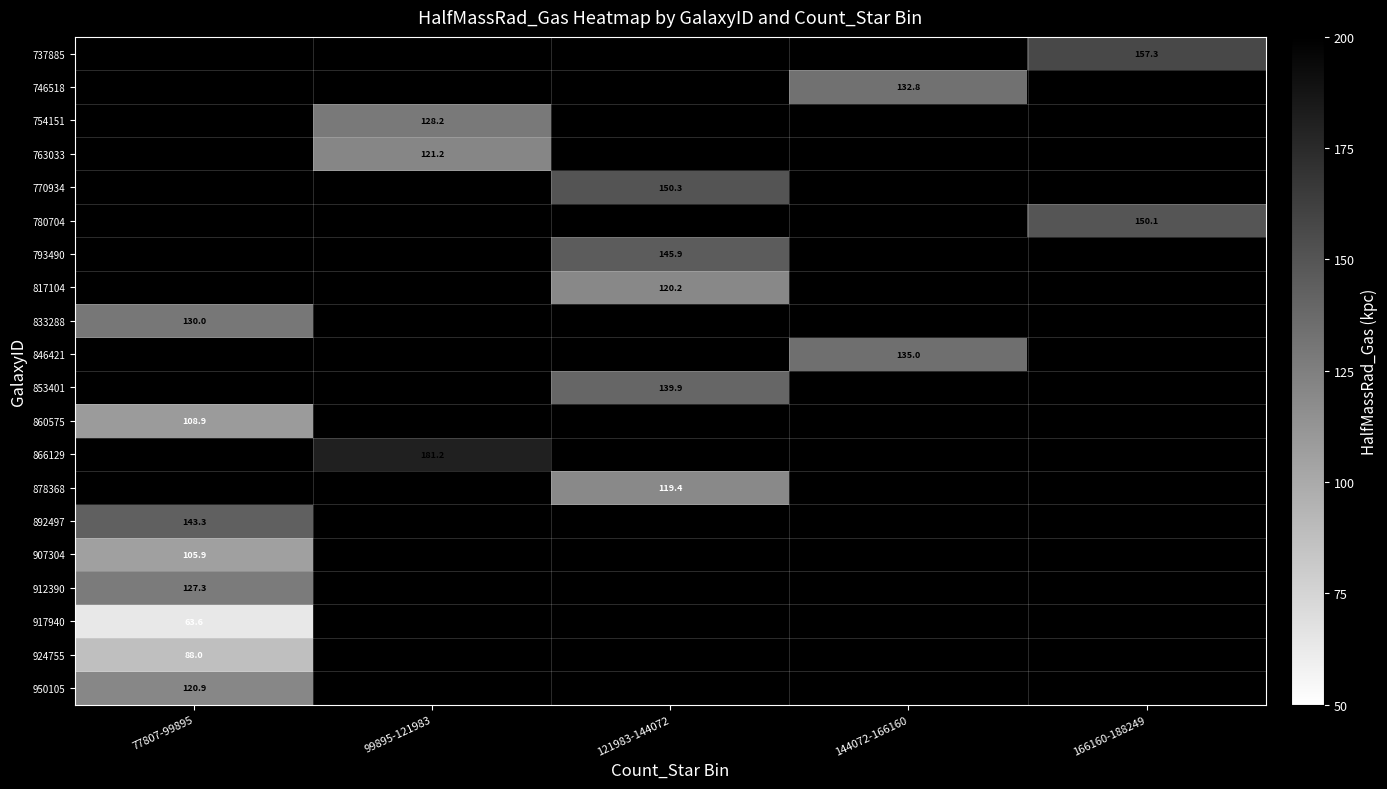

At which label does 866129 reach its minimum?

77807-99895